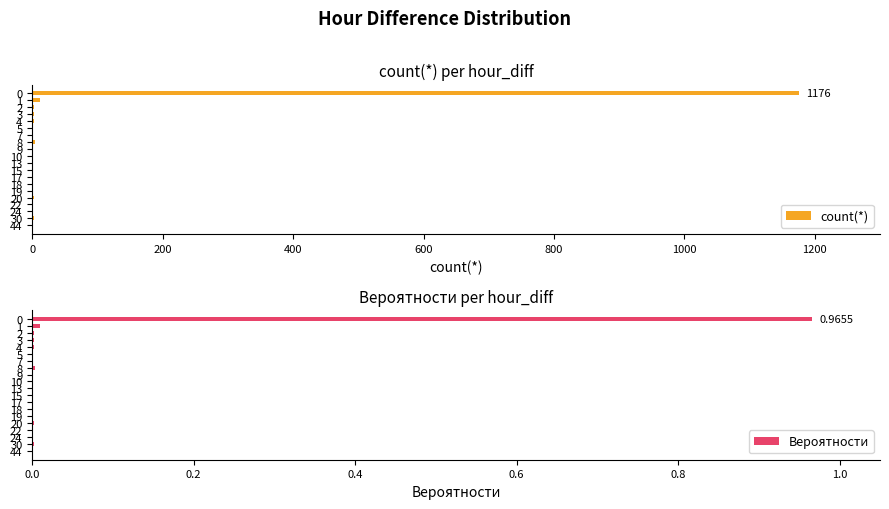

What is the difference between the maximum and minimum values in the Вероятности series?

1.0